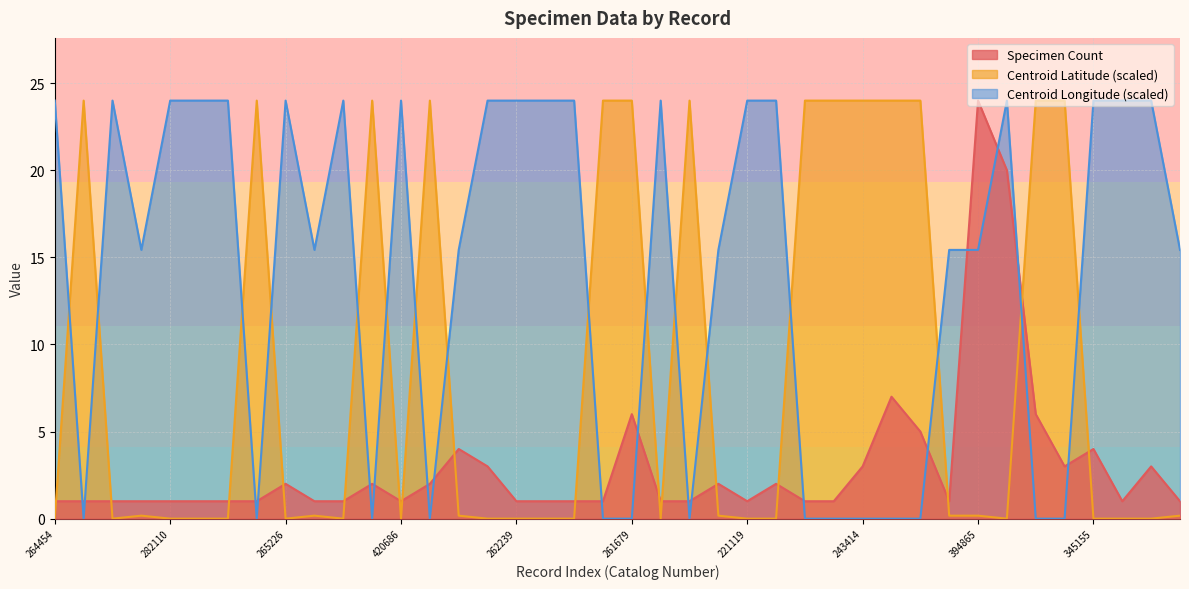

List the series in order of their peak value, highest first.

Specimen Count, Centroid Latitude, Centroid Longitude